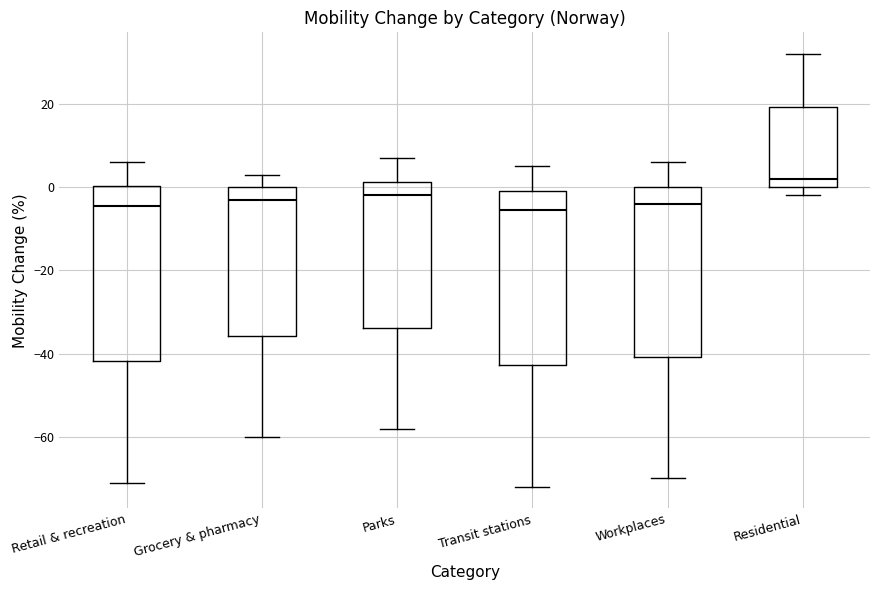

Where does the upper whisker of the box for Parks end on the y-axis? The values are not printed on the chart, so give them approximately, as read against the axis.

8